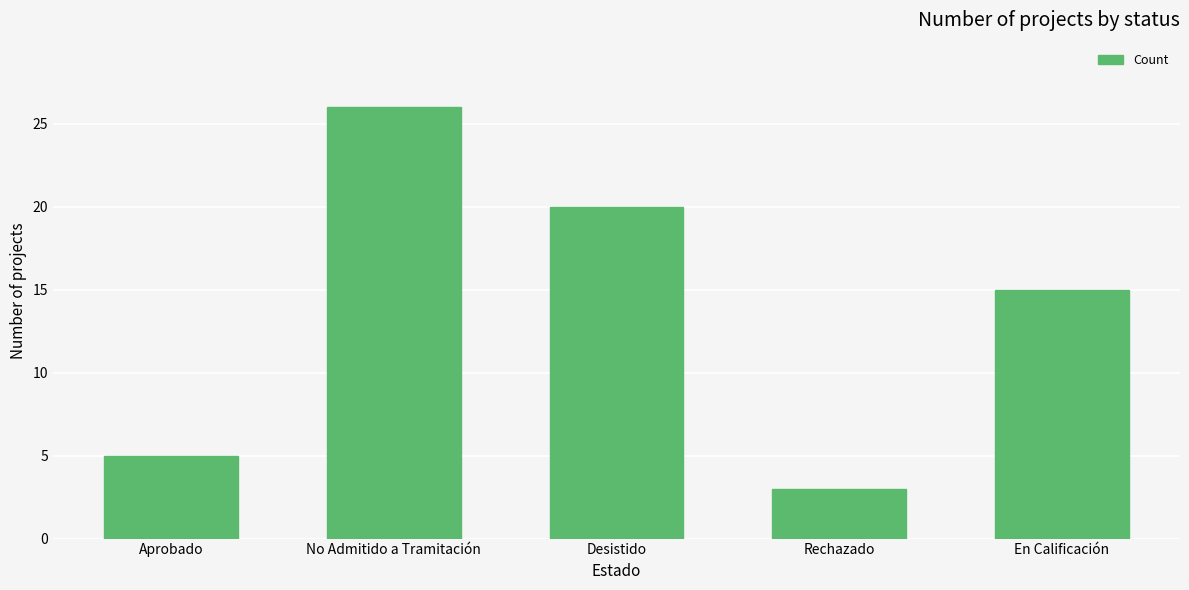

What is the sum of the values at Aprobado and No Admitido a Tramitación?

31